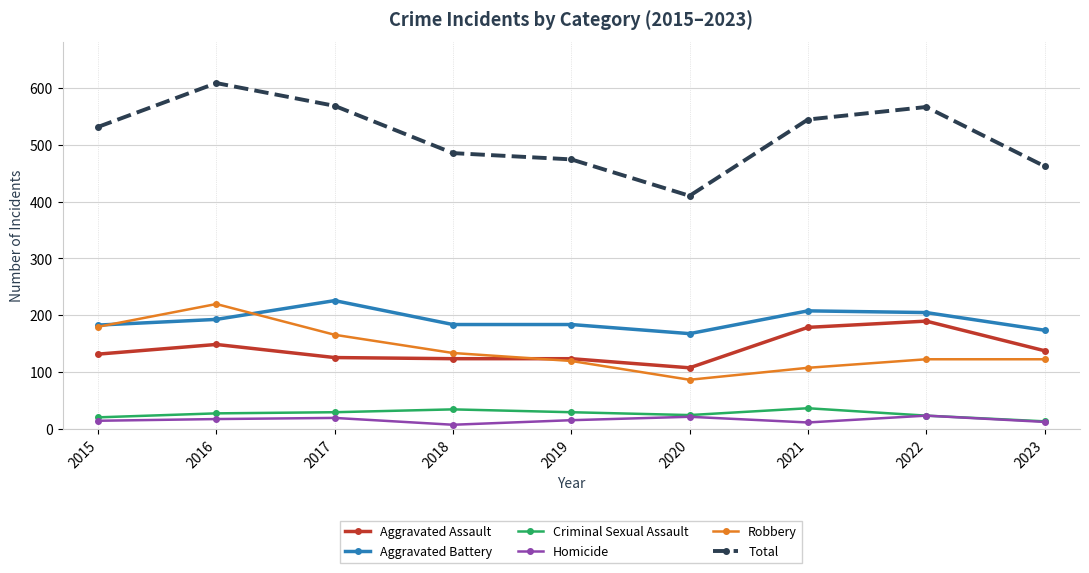

What is the spread (max minus min) of values at 2017?

548